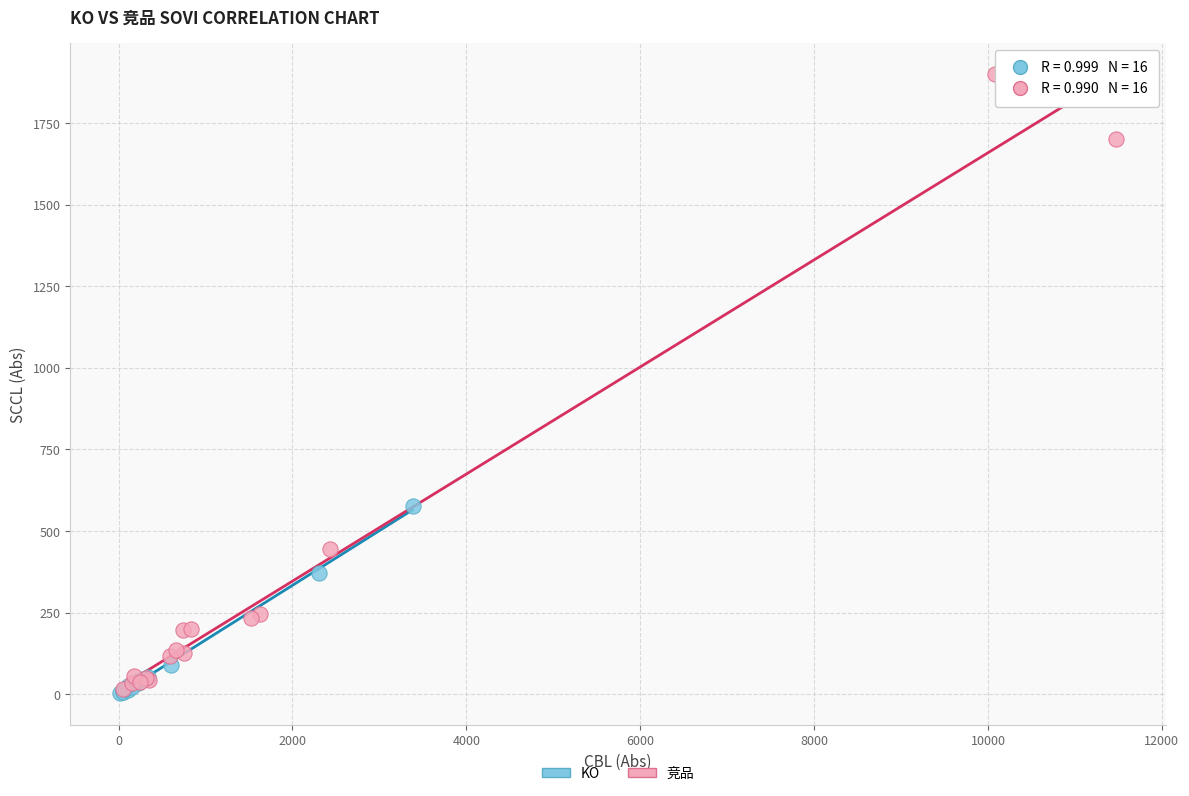

Which series has the widest spread of Y values?

竞品